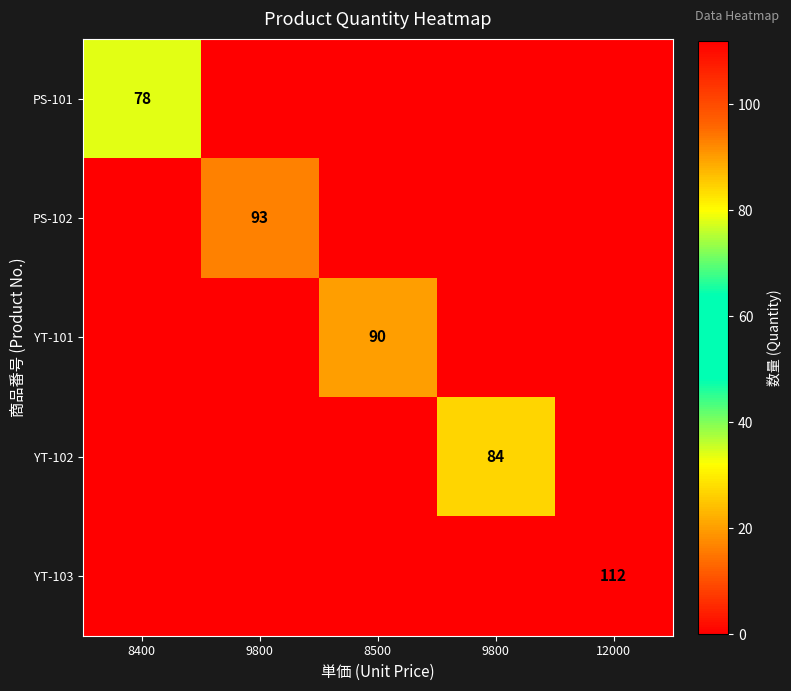

At which category is the sum across all series the highest?

12000